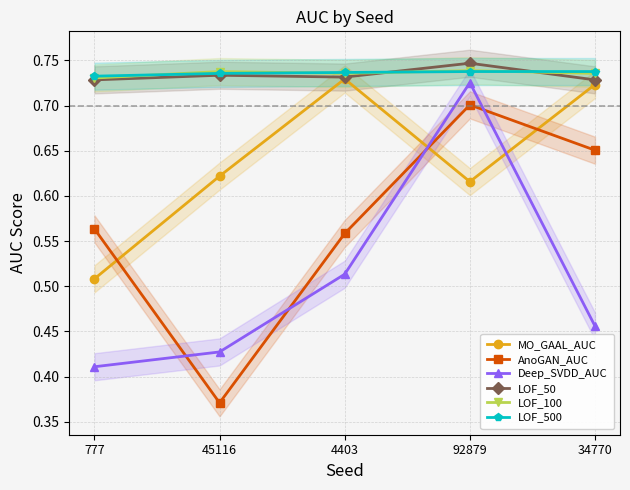

What is the total value across all series at 92879?

4.3